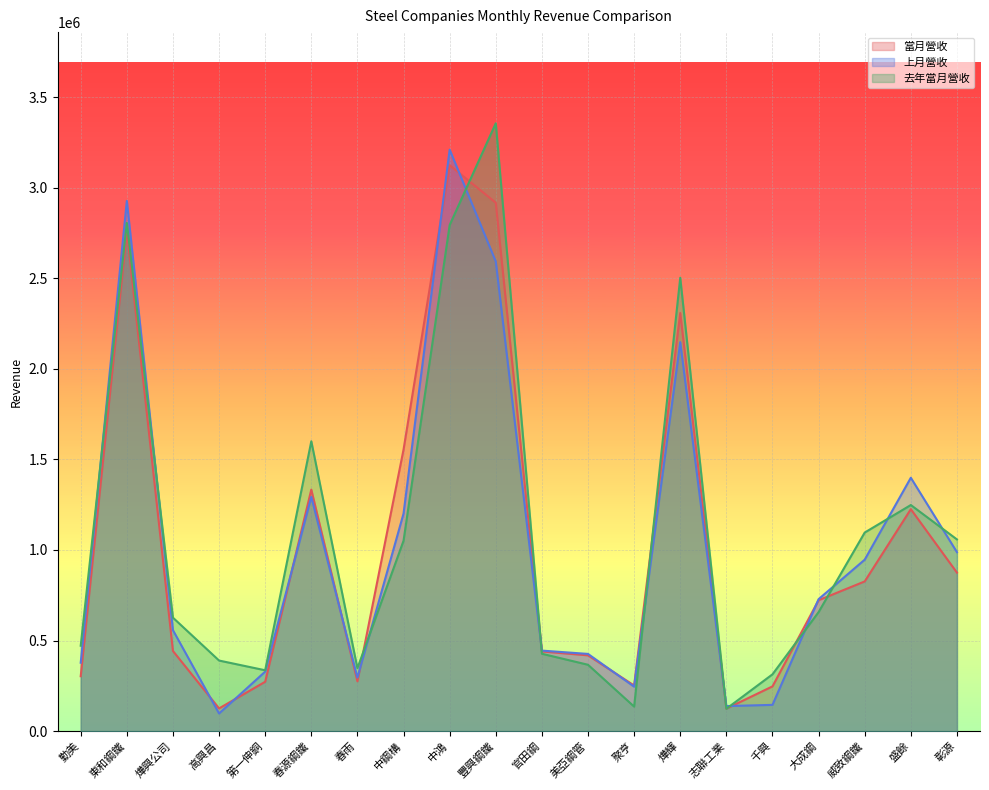

At which category does 去年當月營收 reach its first local valley?

第一伸銅